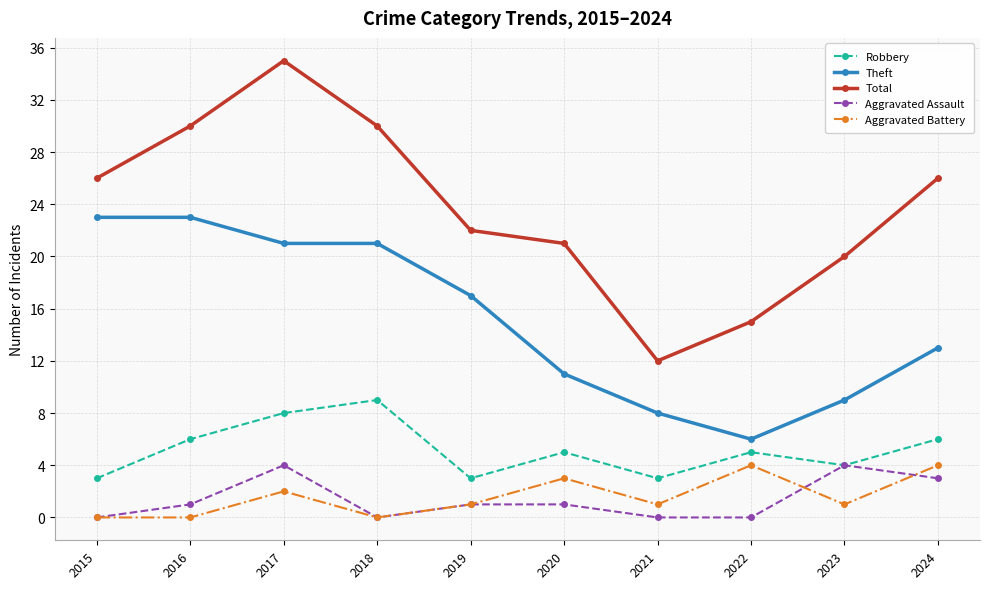

How many data points in Theft are less than 17?

5